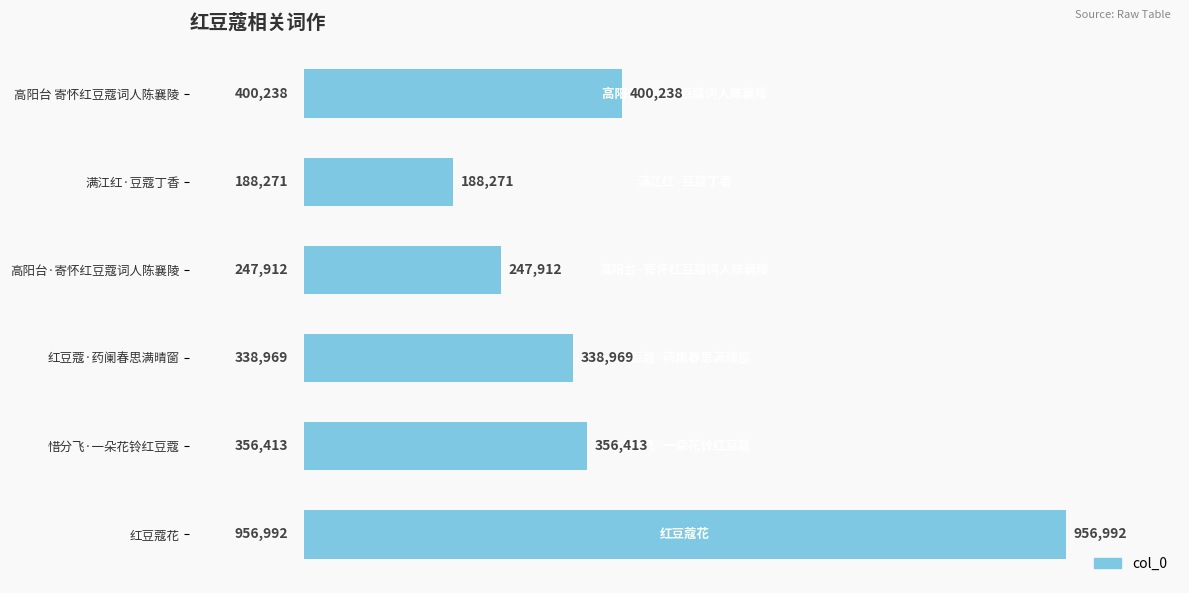

Are the bars grouped side by side (vs. stacked)?

No